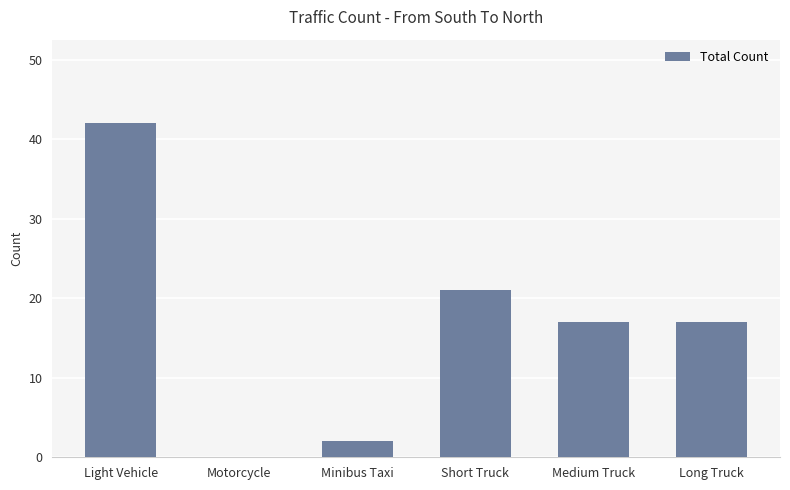

Where does the data first go above 17?

Light Vehicle